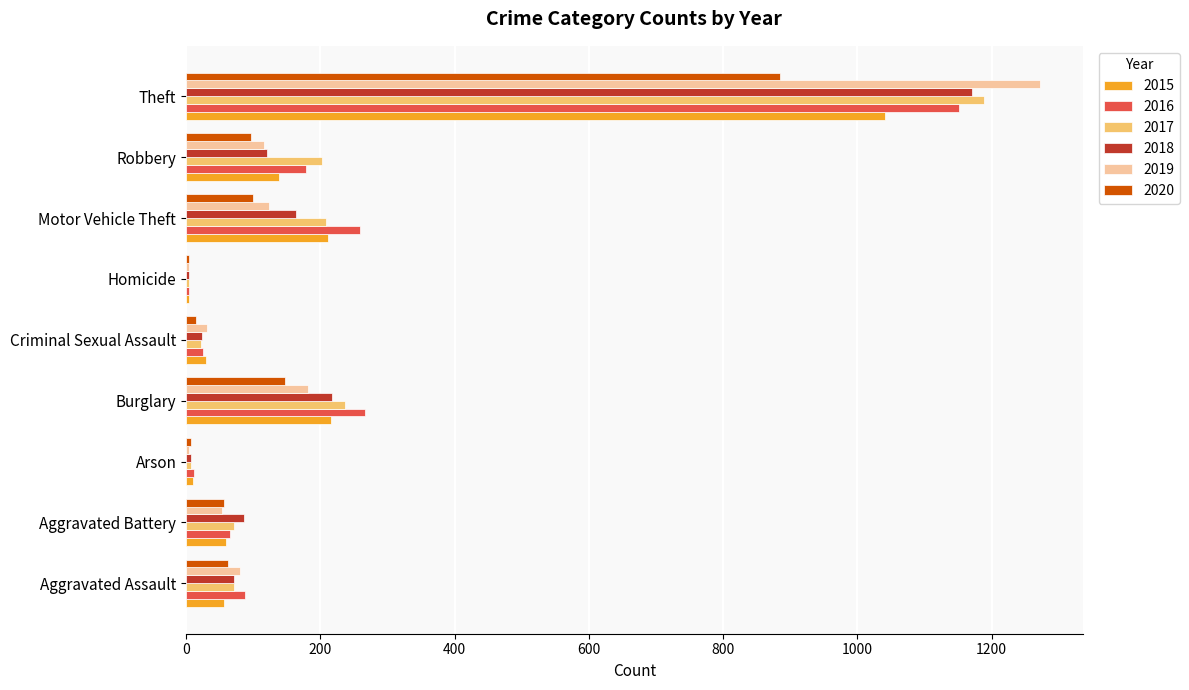

Read the 2016 value at Robbery.

178